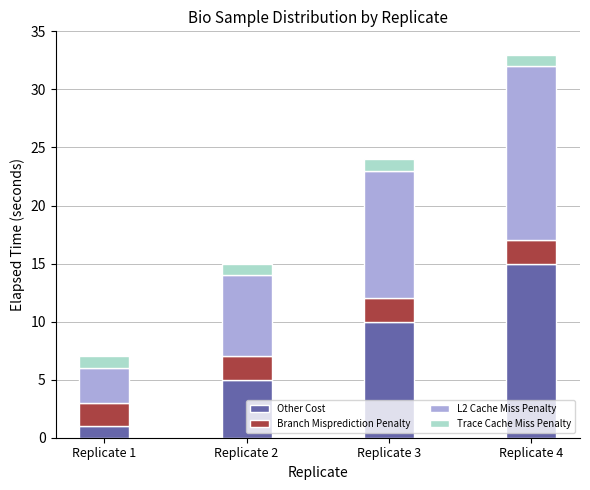

True or false: Other Cost has a value of 10 at Replicate 3.

True